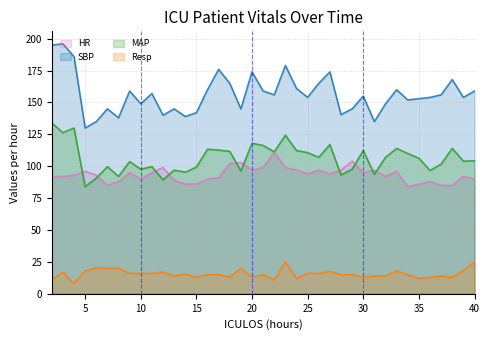

Reading left to right, transcribe all the data shown in this chart.

HR: 92.0	92.0	93.0	96.0	93.0	85.0	88.0	95.0	90.0	95.0	99.0	89.0	86.0	86.0	90.0	91.0	102.0	103.0	97.0	99.0	111.0	99.0	97.0	94.0	97.0	94.0	97.0	104.0	95.0	97.0	92.0	96.0	84.0	86.0	88.0	85.0	85.0	92.0	90.0
SBP: 195.0	196.0	186.0	130.0	135.0	145.0	138.0	159.0	149.0	157.0	140.0	145.0	139.0	142.0	160.0	176.0	165.0	145.0	174.0	159.0	156.0	179.0	161.0	154.0	165.0	174.0	140.5	145.0	155.0	135.0	149.0	160.0	152.0	153.0	154.0	156.0	168.0	154.0	159.0
MAP: 134.0	126.3	130.0	84.0	90.7	99.7	92.0	103.7	97.7	99.7	89.3	97.0	95.3	99.3	113.3	112.7	111.7	96.3	118.0	116.3	111.3	124.3	112.3	110.7	107.0	117.0	93.2	97.7	112.3	93.7	107.0	114.0	110.0	106.3	96.7	101.7	114.0	104.0	104.3
Resp: 11.0	17.0	8.0	18.0	20.5	20.0	20.0	16.0	16.0	16.0	17.0	14.0	15.5	13.0	15.0	15.0	13.0	20.0	13.0	15.0	11.0	25.0	12.0	16.0	16.0	17.5	15.0	15.0	13.0	14.0	14.0	18.0	15.0	12.0	13.0	14.0	13.0	18.0	25.0